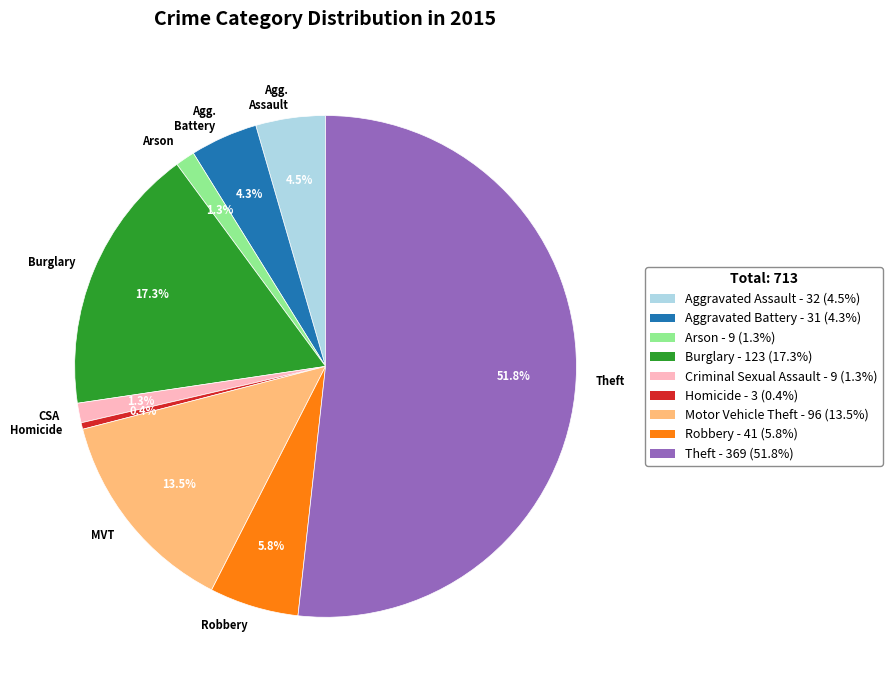

What percentage do Agg. Battery and MVT together represent?

17.8%